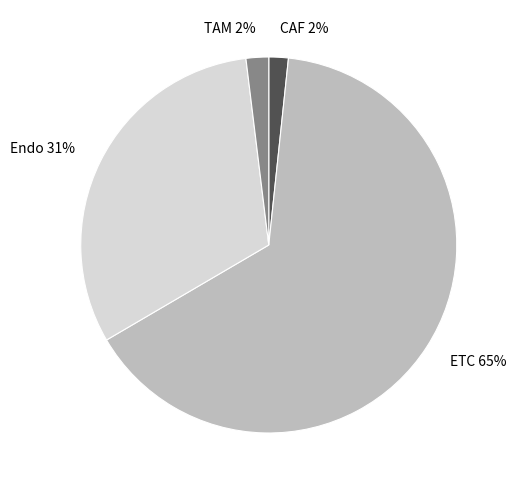

Does any single category account for the majority?

Yes